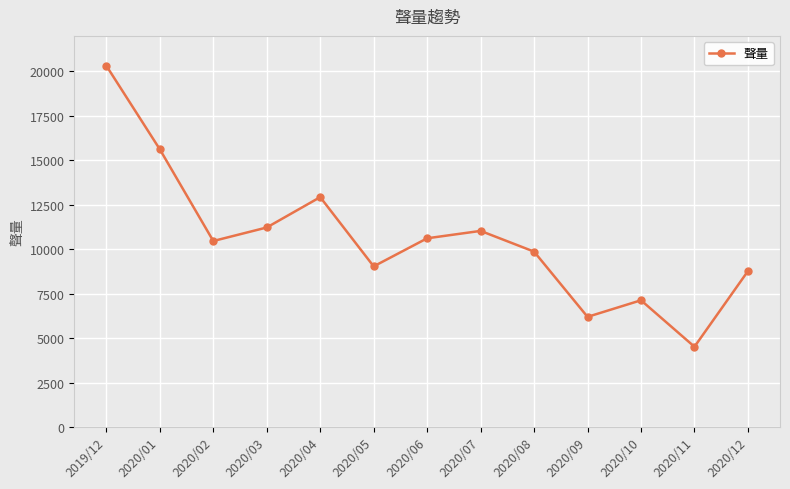

At which category does the chart reach its minimum across all series?

2020/11